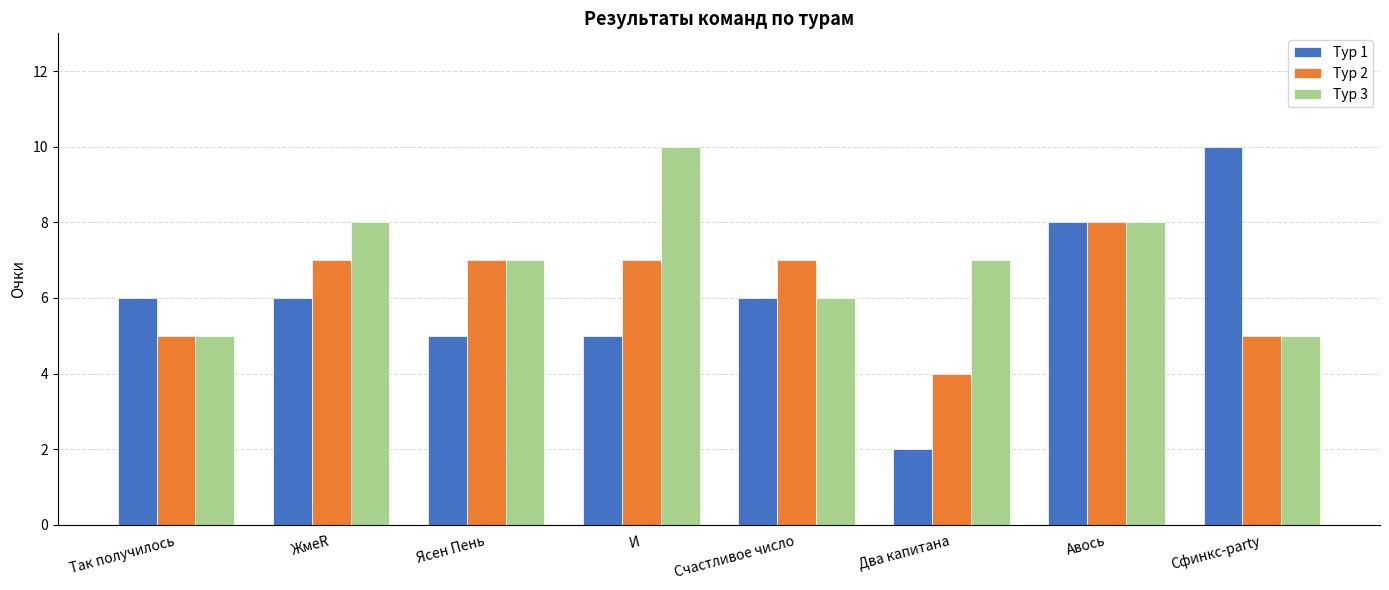

Is it true that Тур 2 equals 7 at И?

True